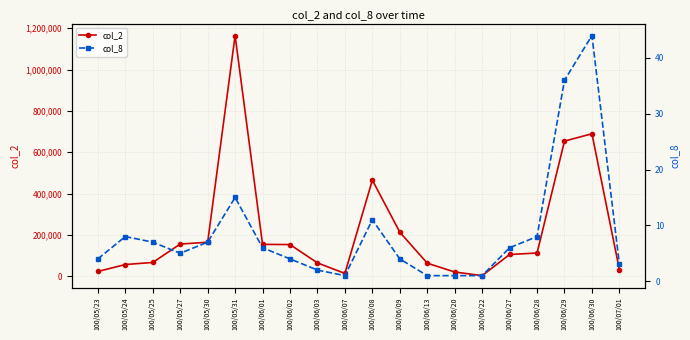

What position from the right is 100/05/30?

16